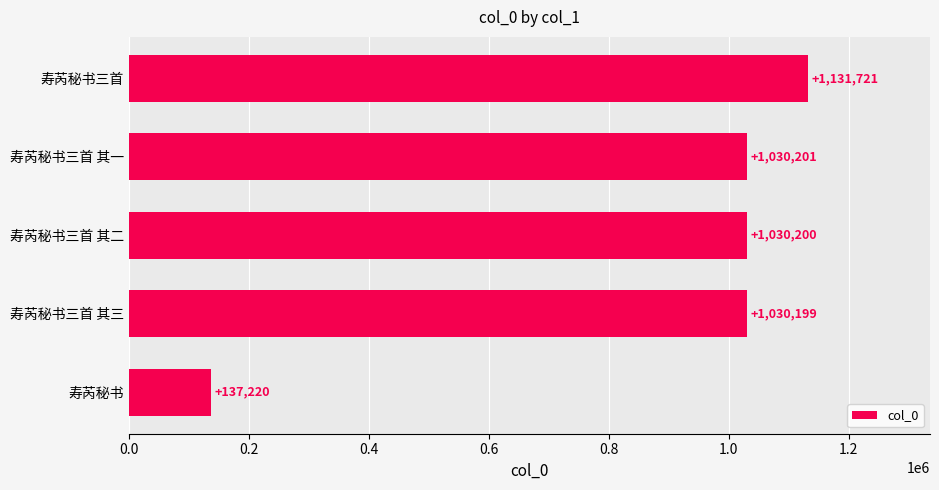

What is the maximum value shown in the chart?

1131721